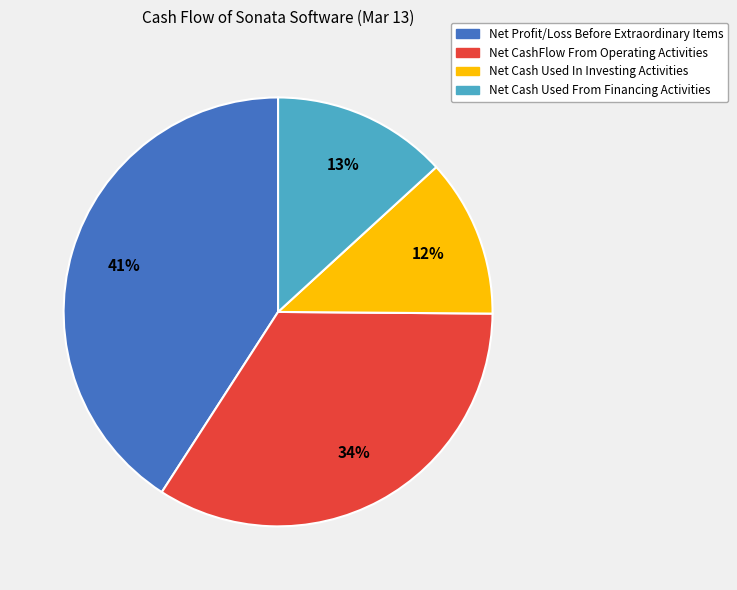

To the nearest percent, what portion does Net Cash Used In Investing Activities represent?

12%